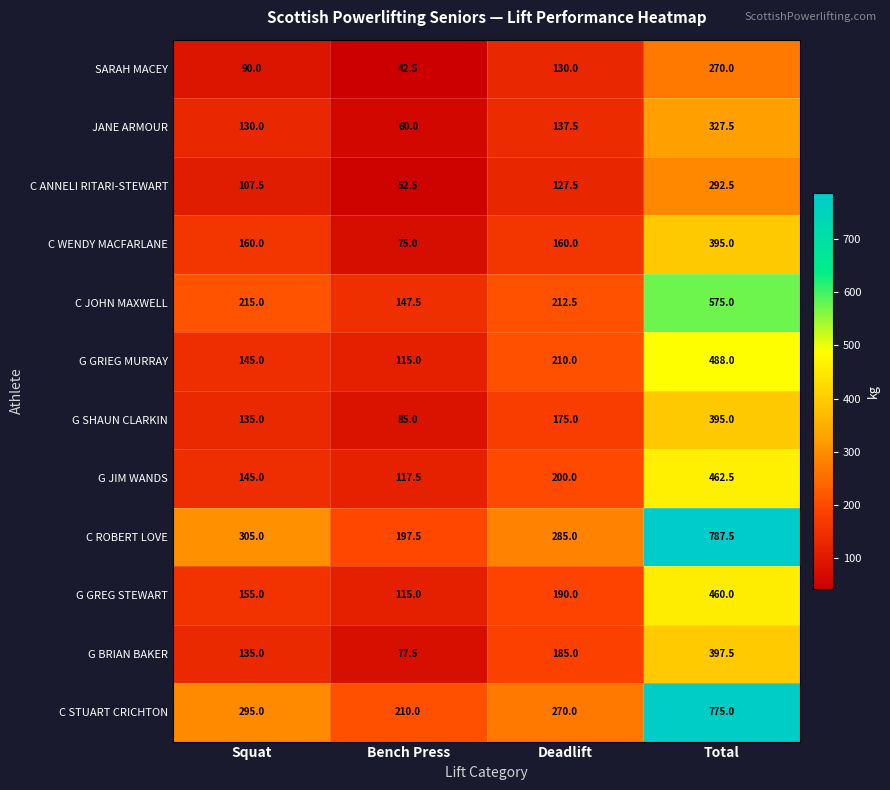

Rank the categories by C JOHN MAXWELL value from lowest to highest.

Bench Press, Deadlift, Squat, Total